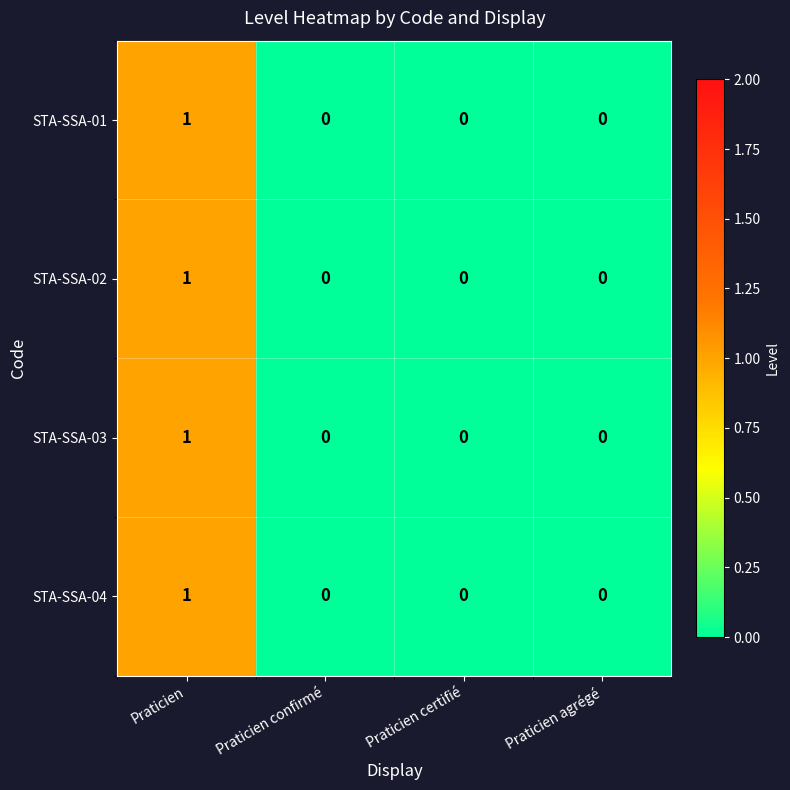

True or false: STA-SSA-03 has a value of 2 at Praticien.

False